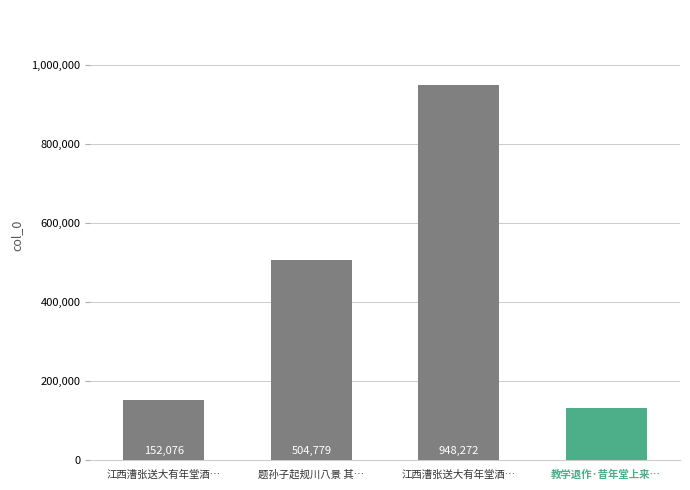

Is it true that the value at 题孙子起规川八景 其… is 504779?

True